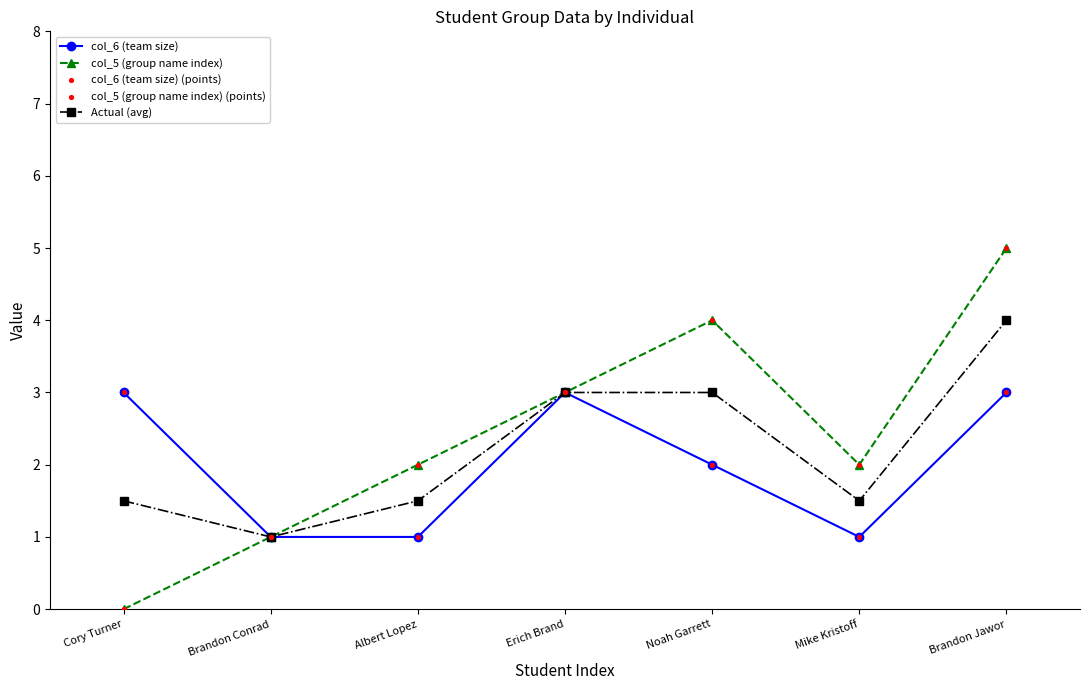

Between Brandon Conrad and Albert Lopez, which series saw the biggest shift?

col_5 (group name index)